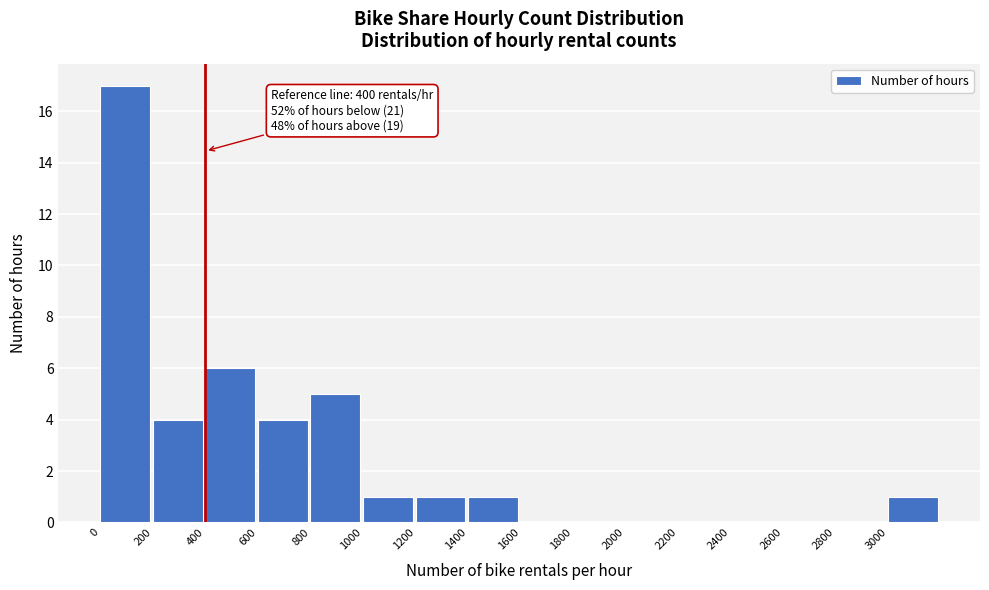

Over which range of the x-axis is the bar tallest?

0 to 200